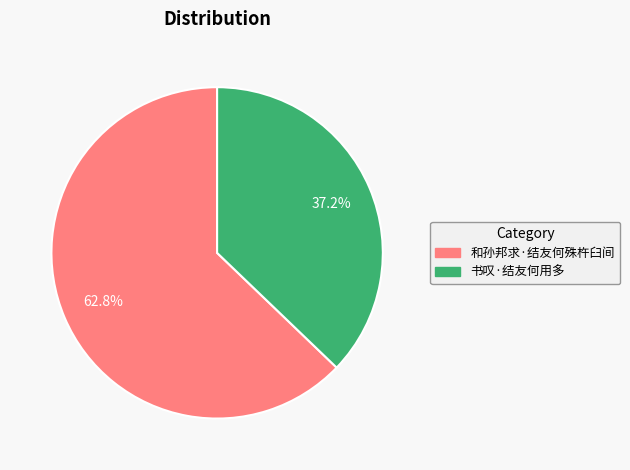

Is it true that 和孙邦求·结友何殊杵臼间 is 49% of the pie?

False